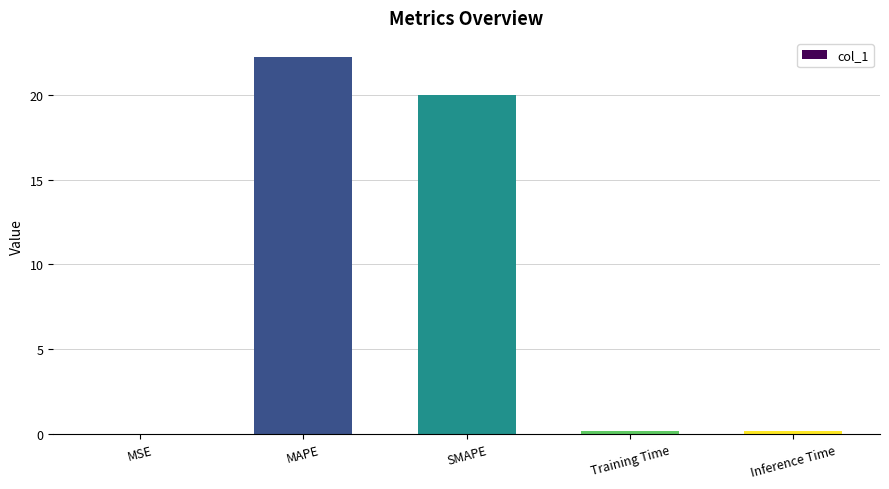

Which label corresponds to the largest value in the chart?

MAPE